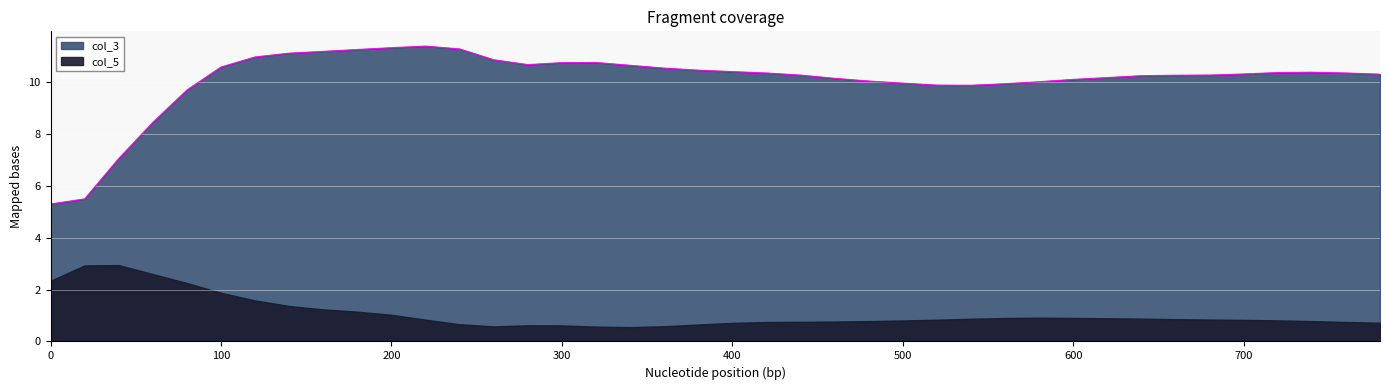

What is the sum of the values at 160 and 640?

21.4